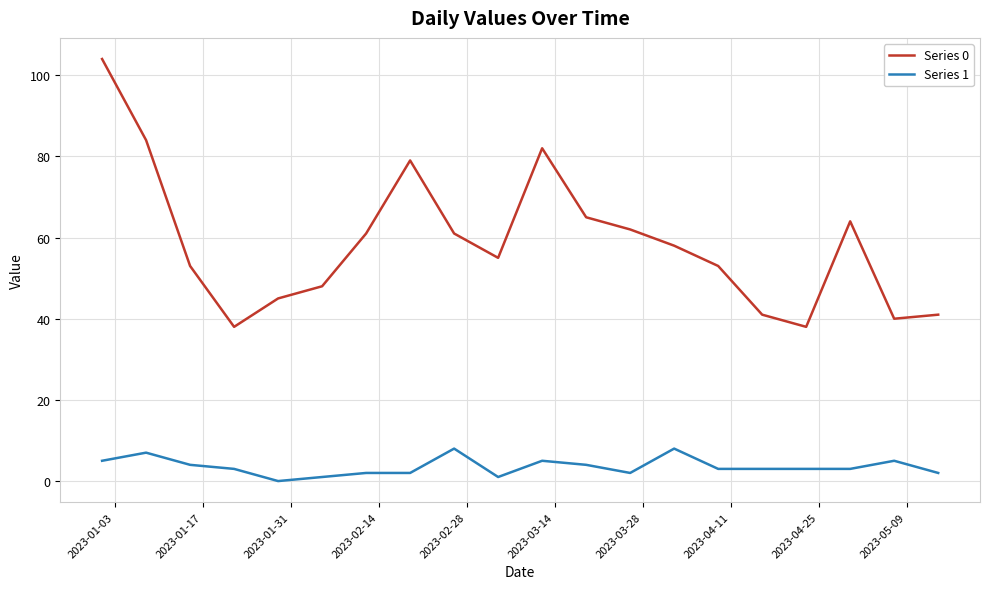

Which series has the largest total across all categories?

Series 0